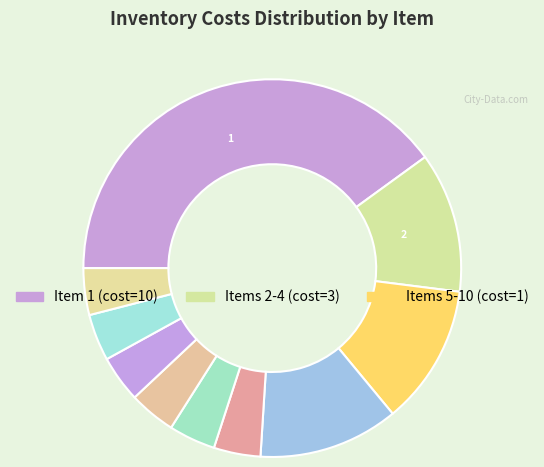

Which category has the biggest portion of the pie?

1